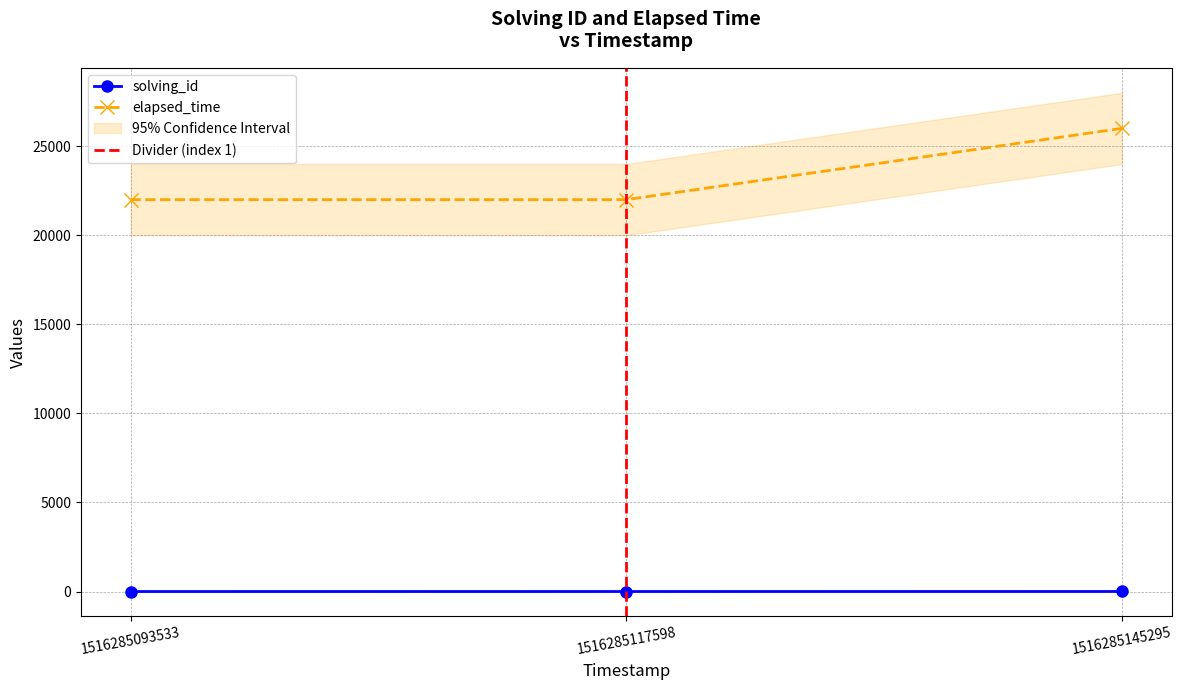

True or false: solving_id has a value of 0 at 1516285093533.

False